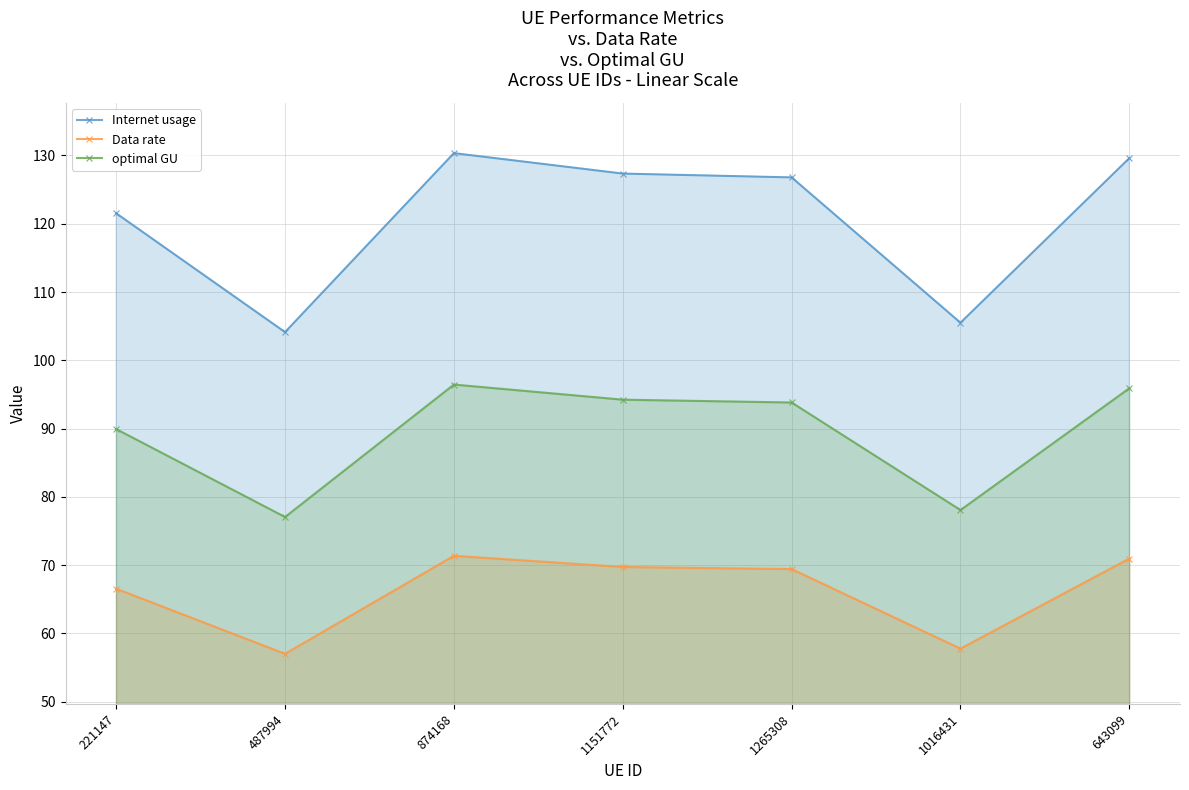

Where is the first local maximum for Internet usage?

874168